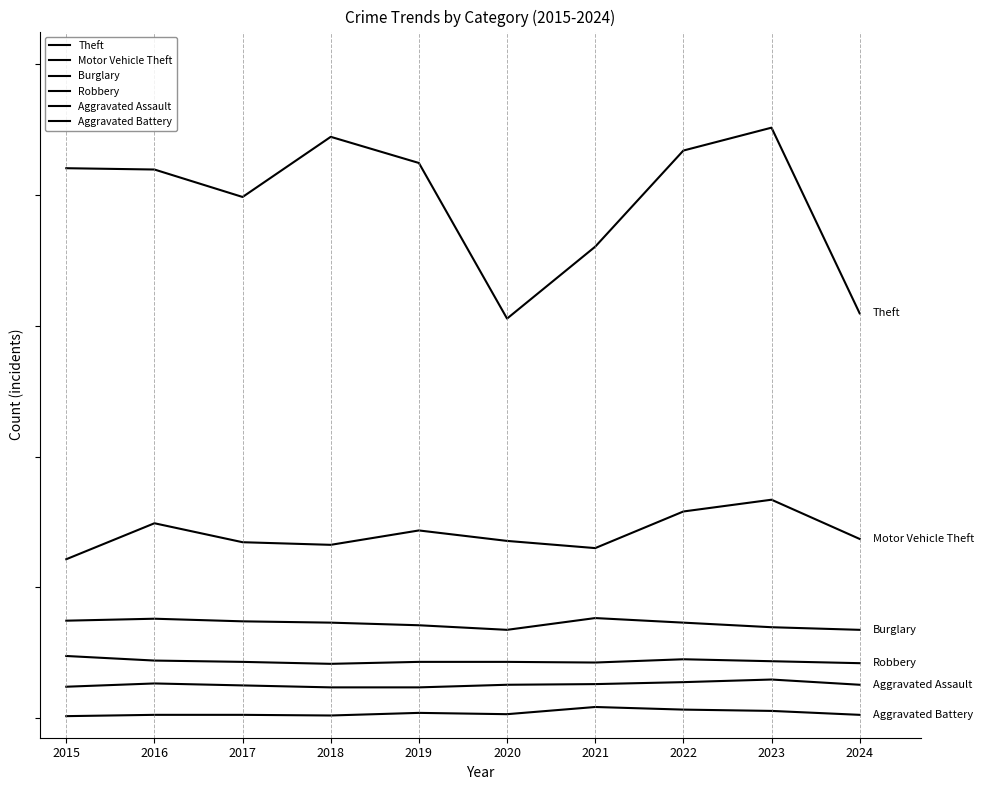

List the series in order of their peak value, lowest first.

Aggravated Battery, Aggravated Assault, Robbery, Burglary, Motor Vehicle Theft, Theft